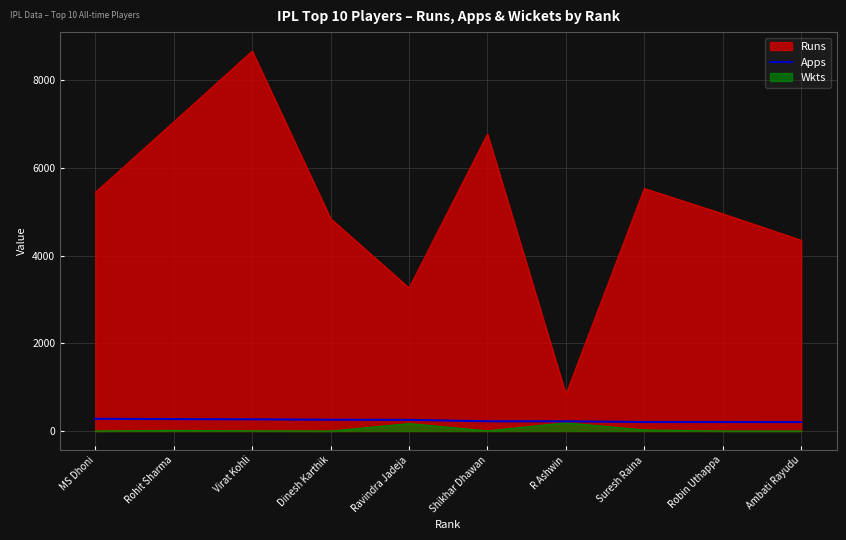

Count the number of data series in this chart.

3